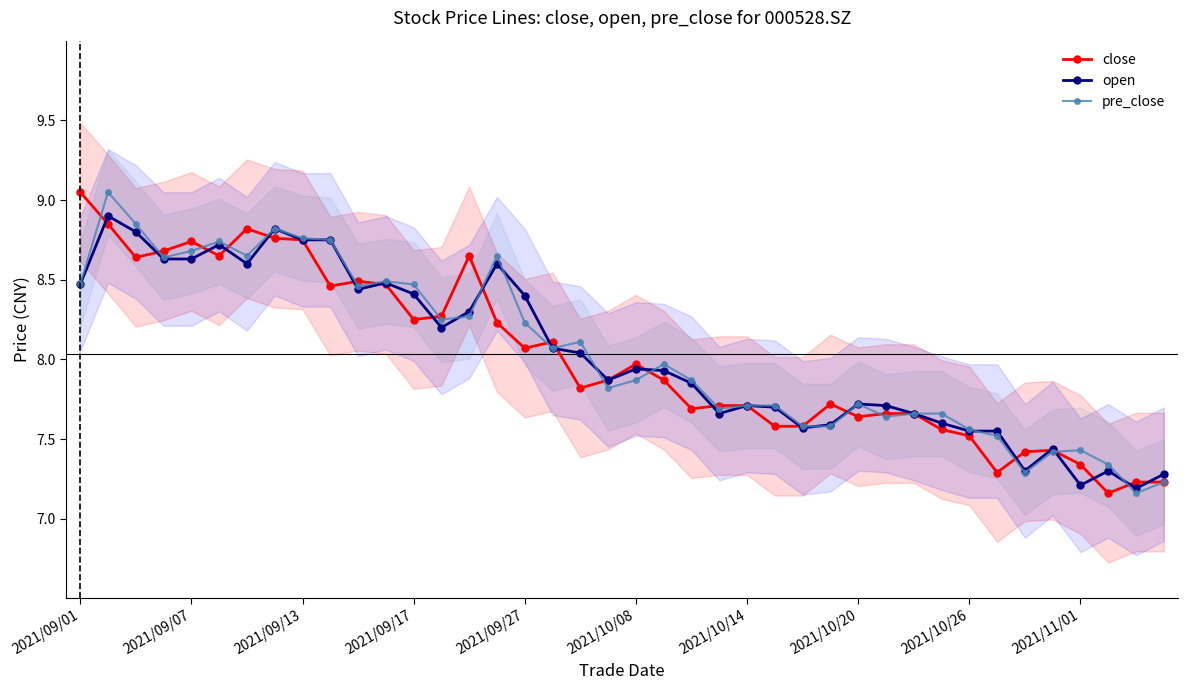

Which series has the largest total across all categories?

pre_close